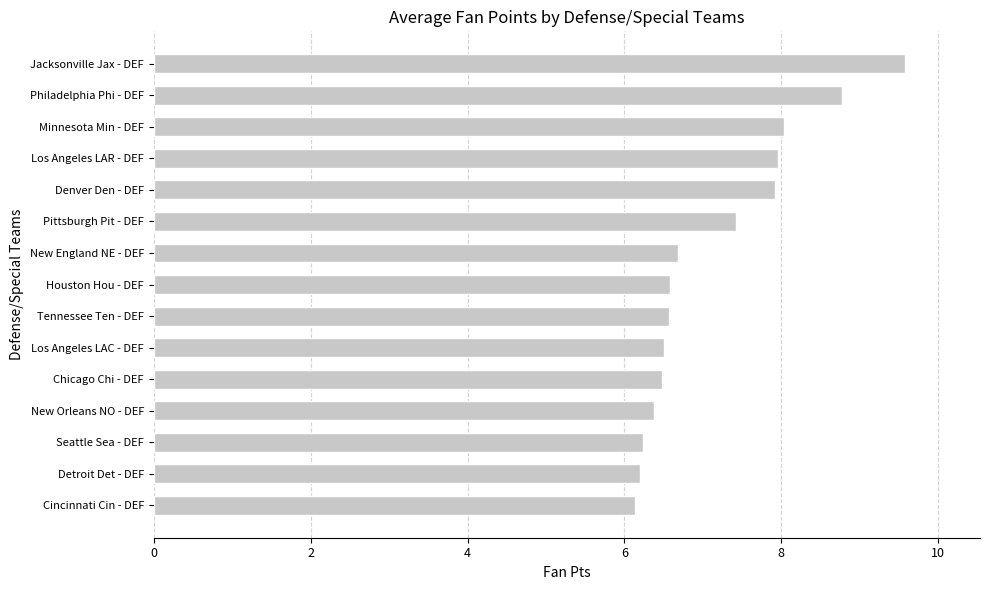

Which label corresponds to the largest value in the chart?

Jacksonville Jax - DEF